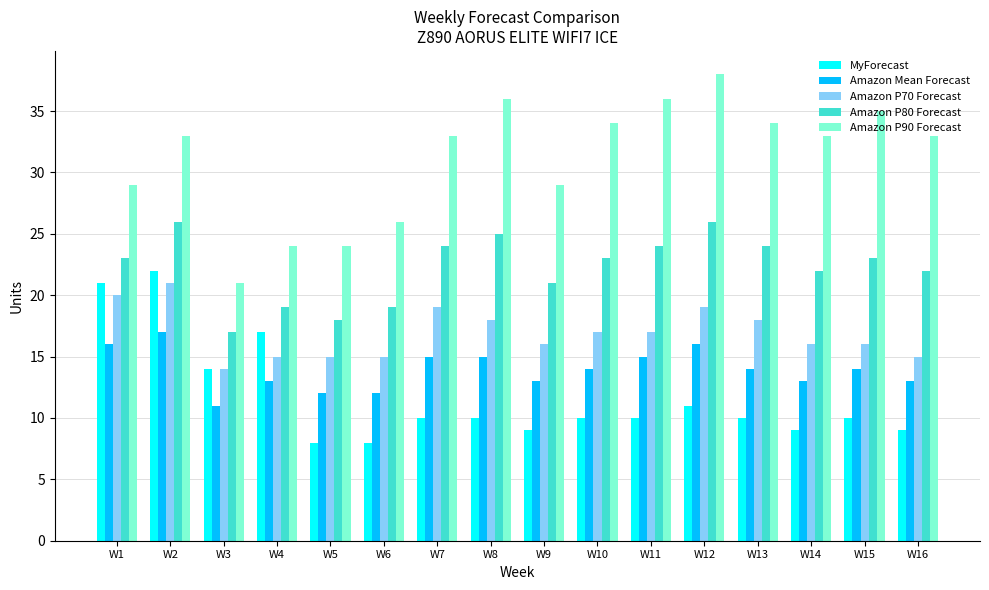

How many categories are shown in the chart?

16